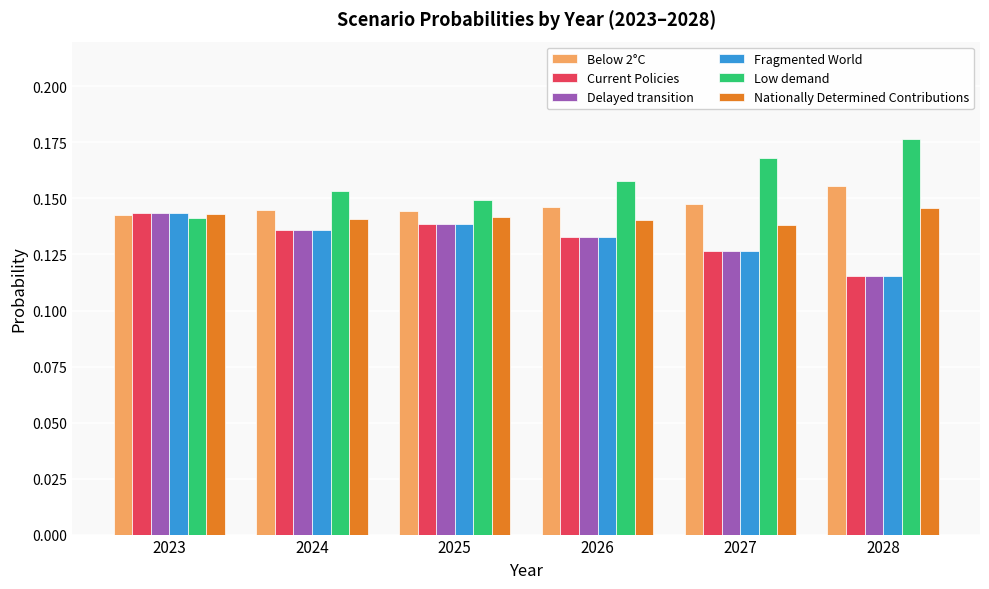

Which series has the largest total across all categories?

Low demand